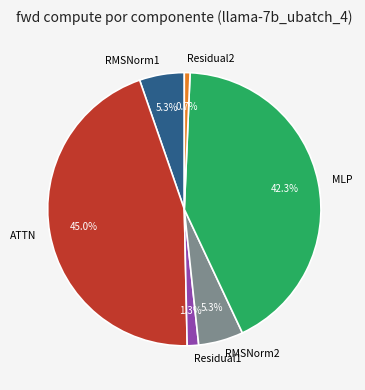

To the nearest percent, what percentage of the pie is RMSNorm2?

5%